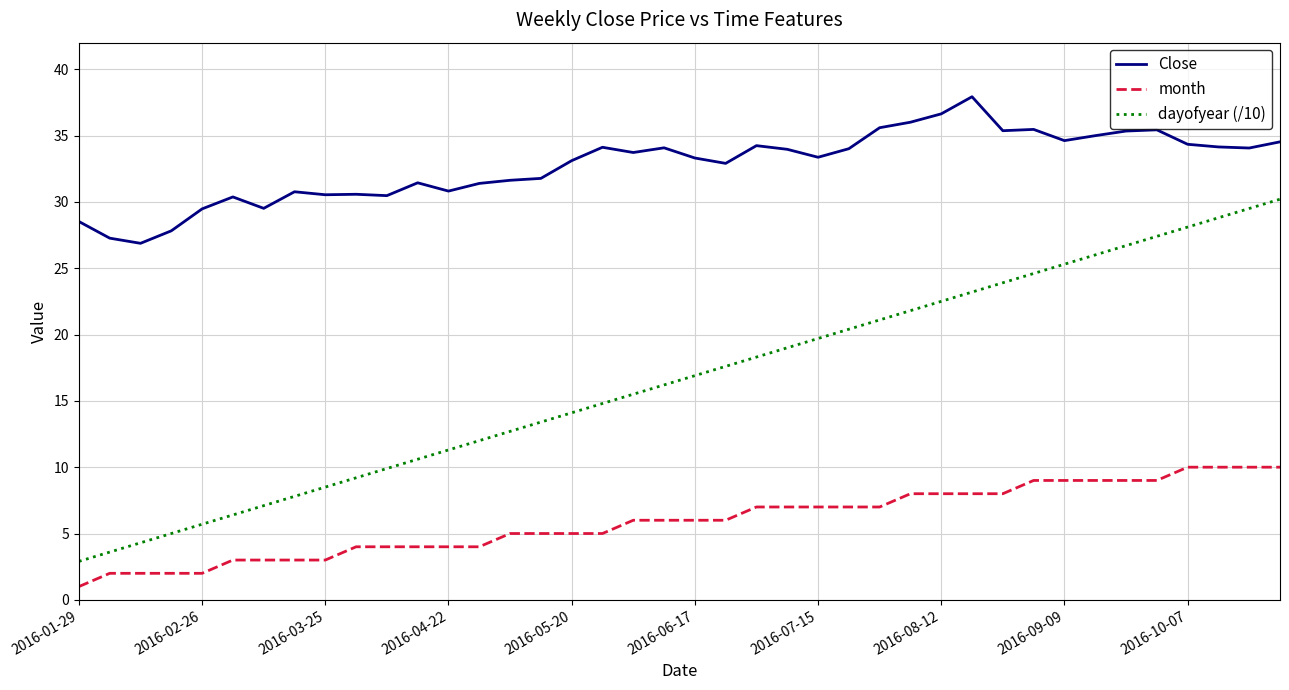

List the series in order of their overall mean, highest first.

Close, dayofyear (/10), month